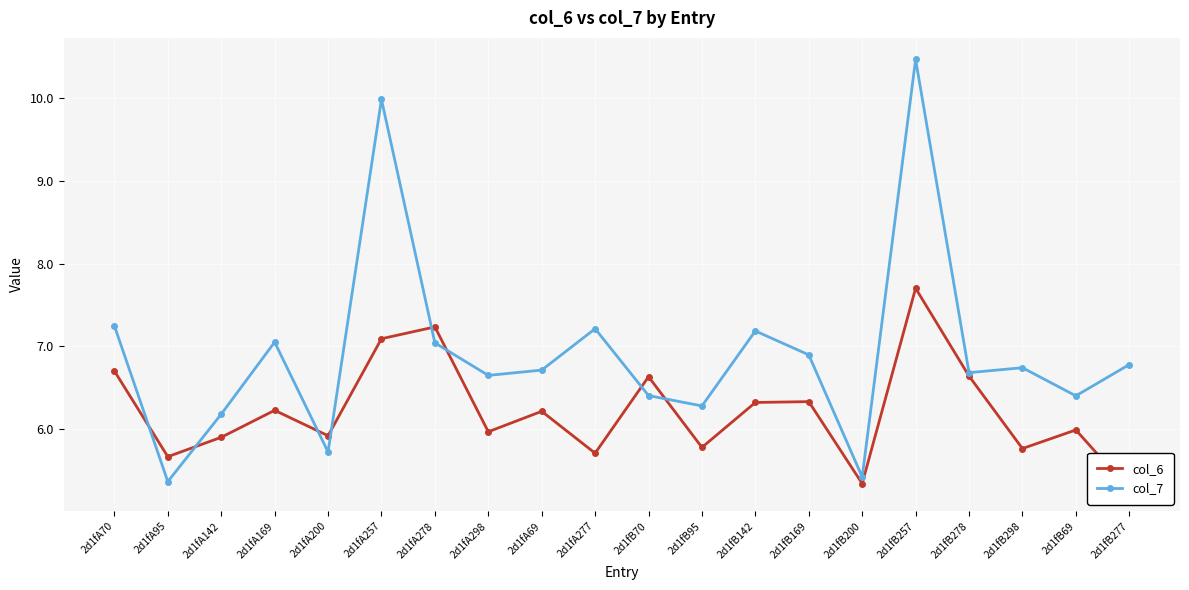

Read the col_7 value at 2d1fB200.

5.4